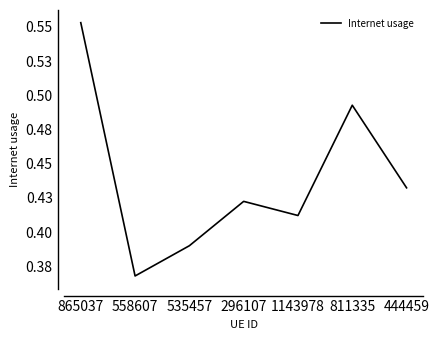

What is the difference between the maximum and minimum values?

0.2